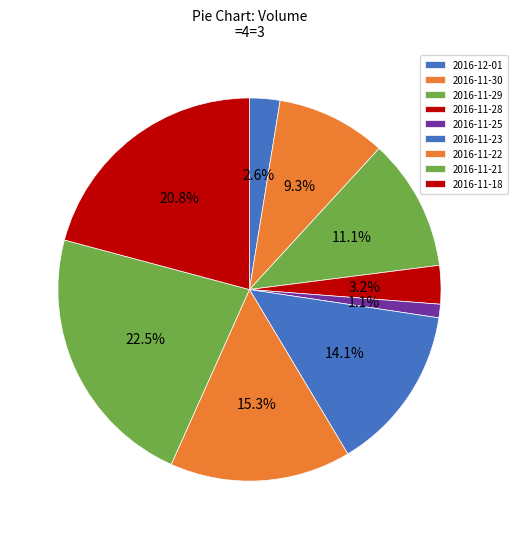

To the nearest percent, what percentage of the pie is 2016-11-18?

21%